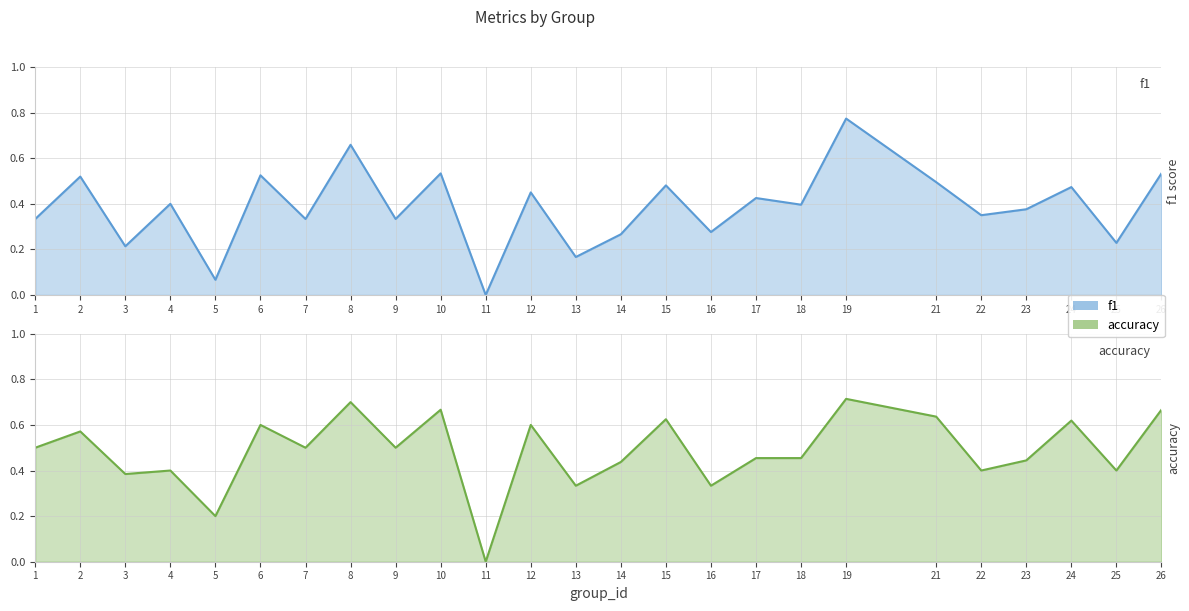

Which has a higher value, 23 or 4?

4